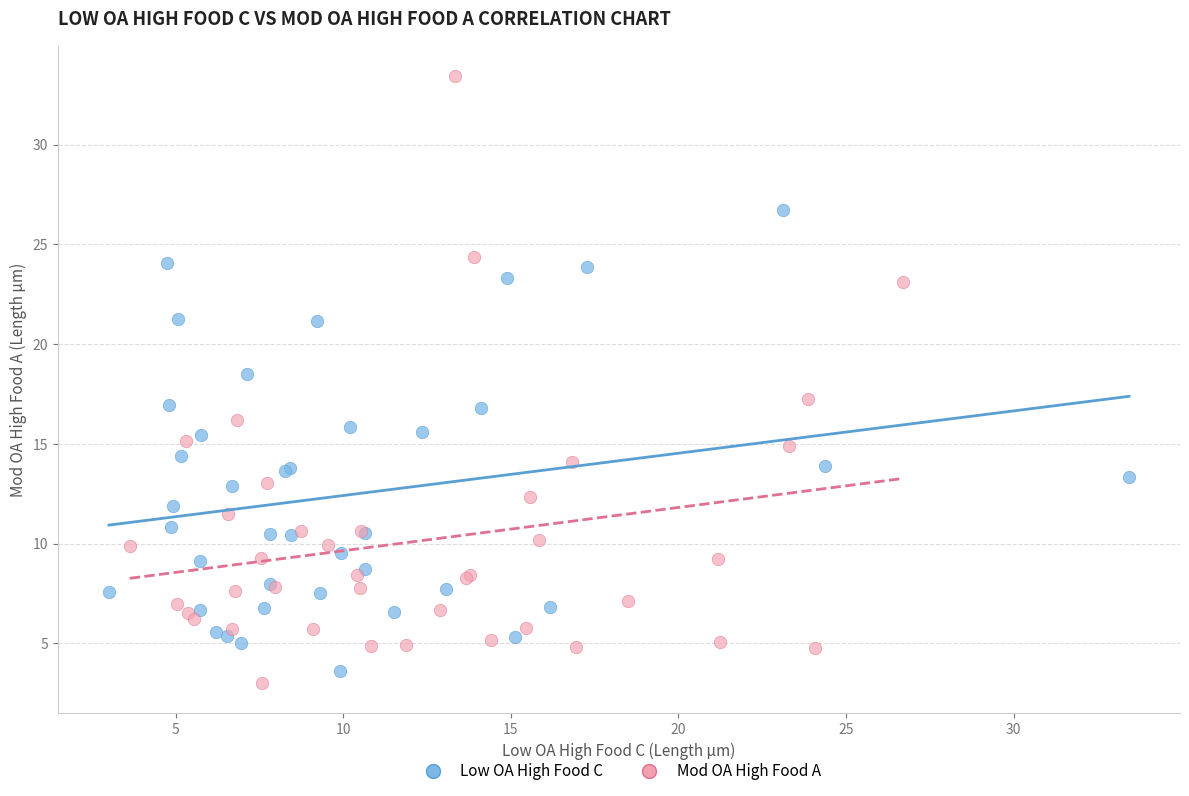

What are all the series names shown in the legend?

Low OA High Food C, Mod OA High Food A